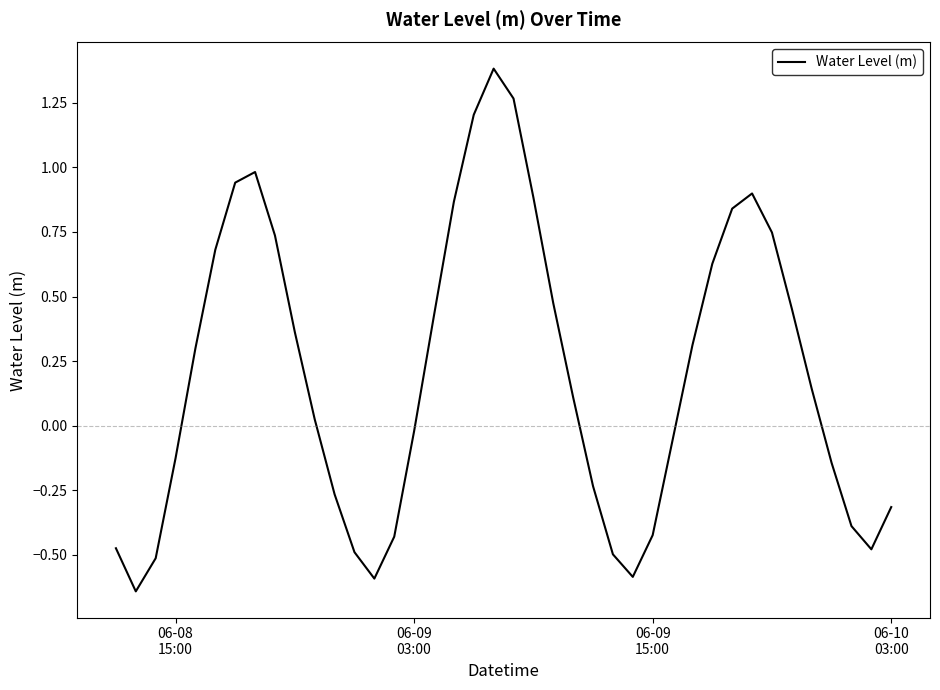

What is the difference between the maximum and minimum values?

2.0